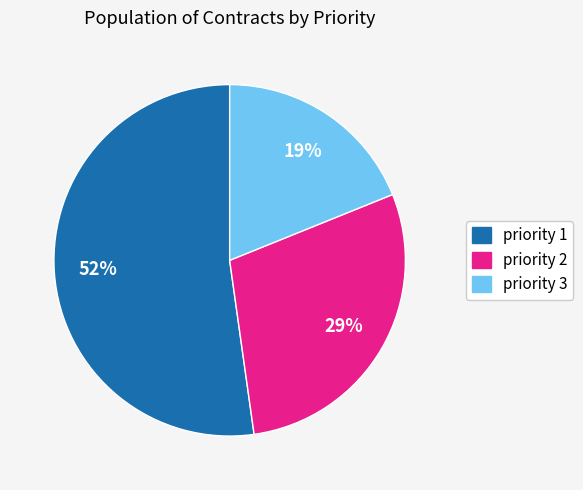

To the nearest percent, what is the difference between the largest and smallest slice percentages?

33%